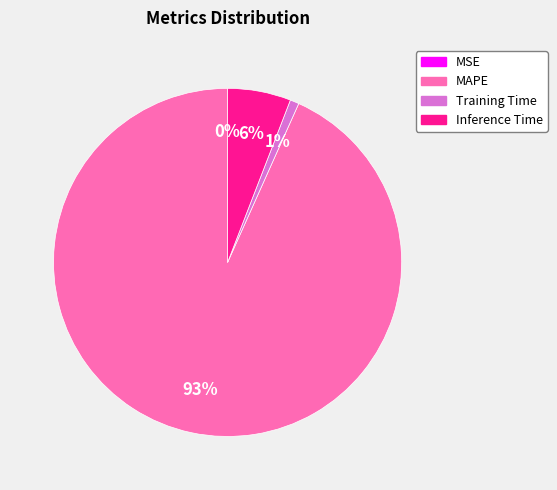

What percentage is the MAPE slice, to the nearest percent?

93%